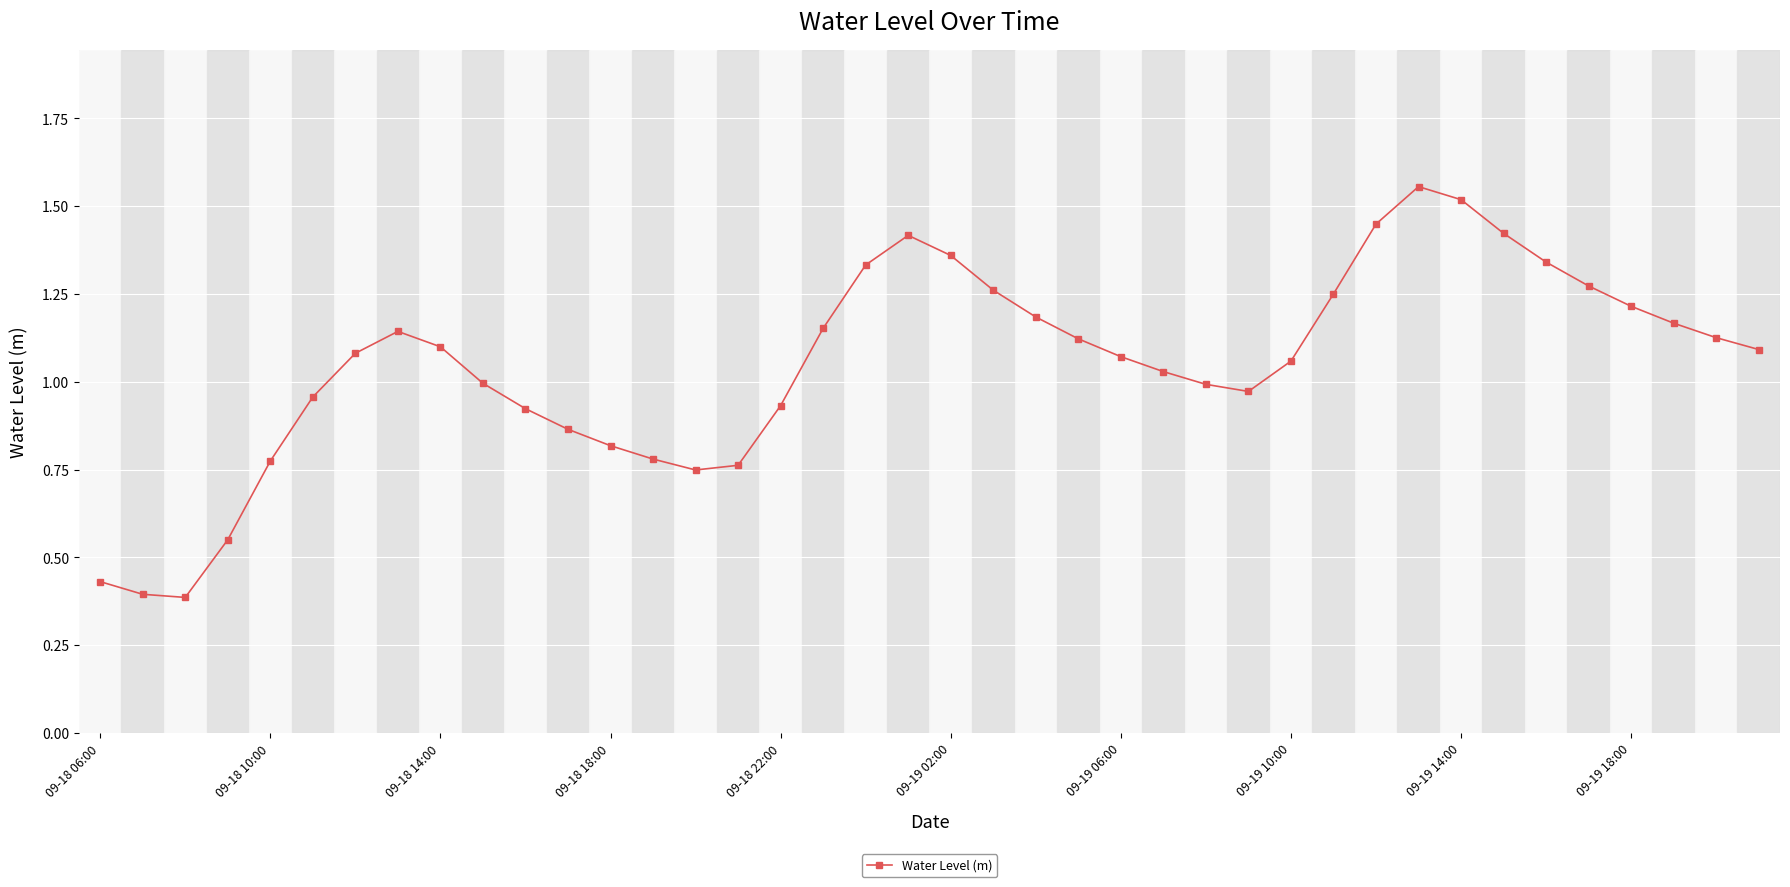

What is the sum of all values?

42.0